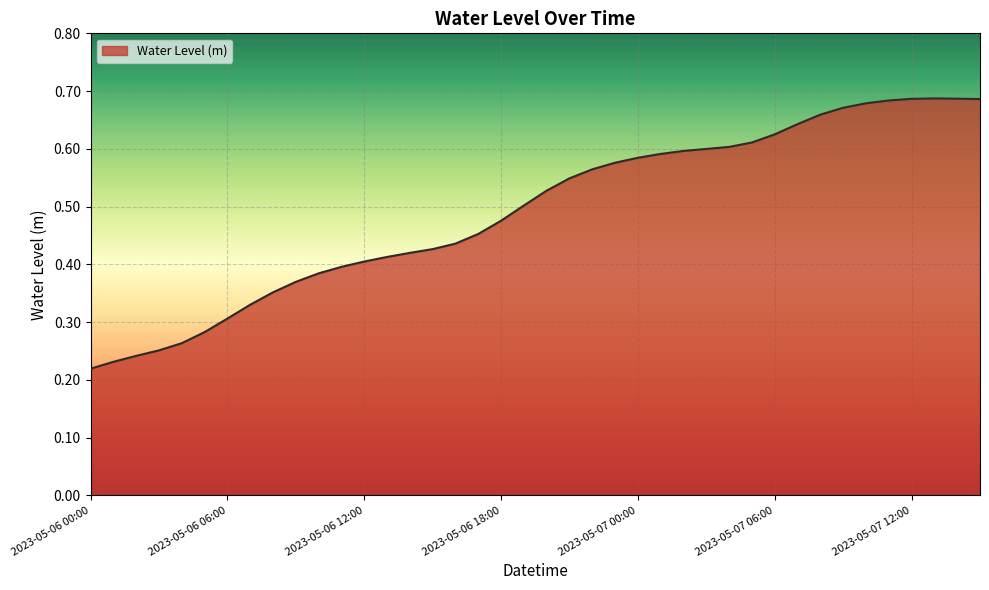

How many lines are shown in the chart?

1